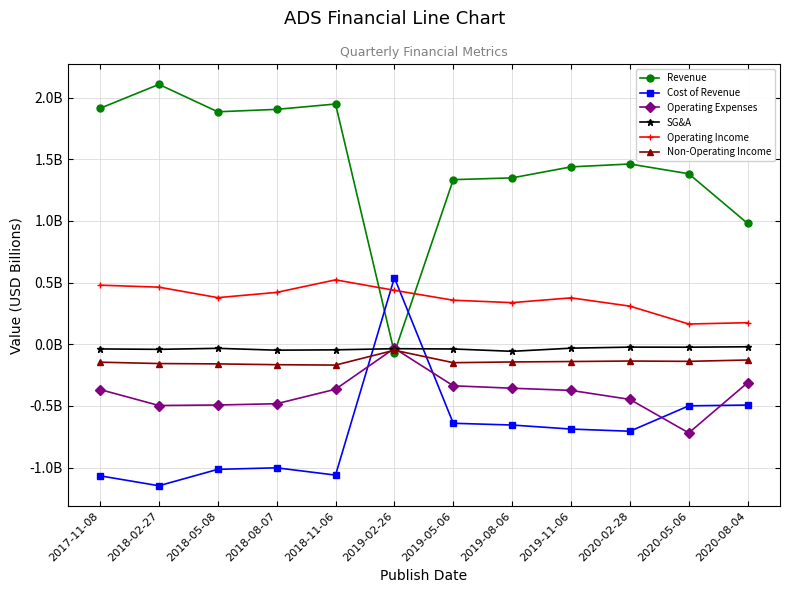

What is the sum of the SG&A values at 2020-08-04 and 2019-11-06?

-0.1